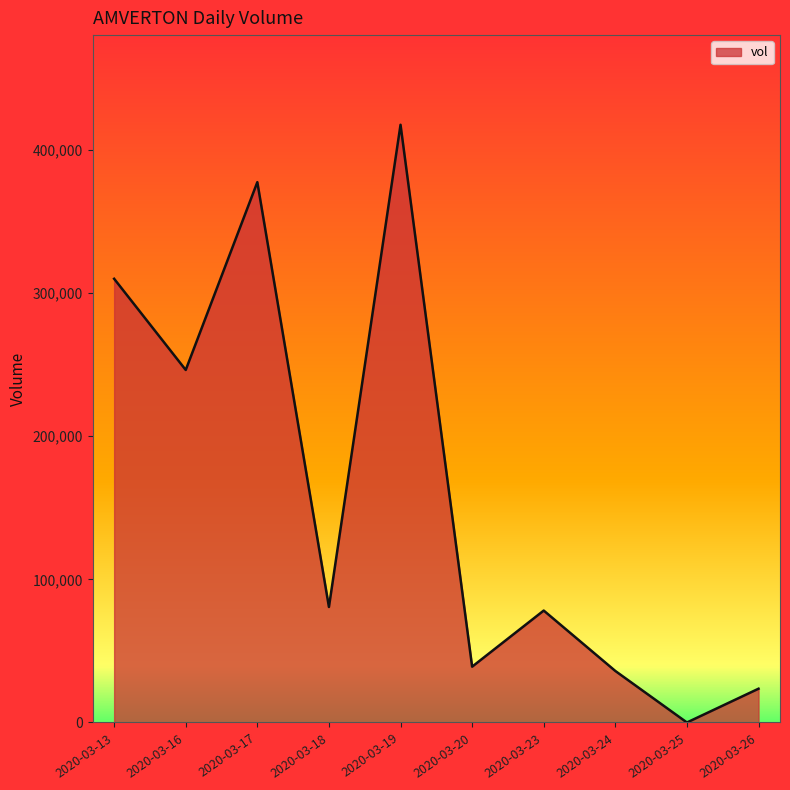

True or false: the data has more than 2 interior local peaks.

True